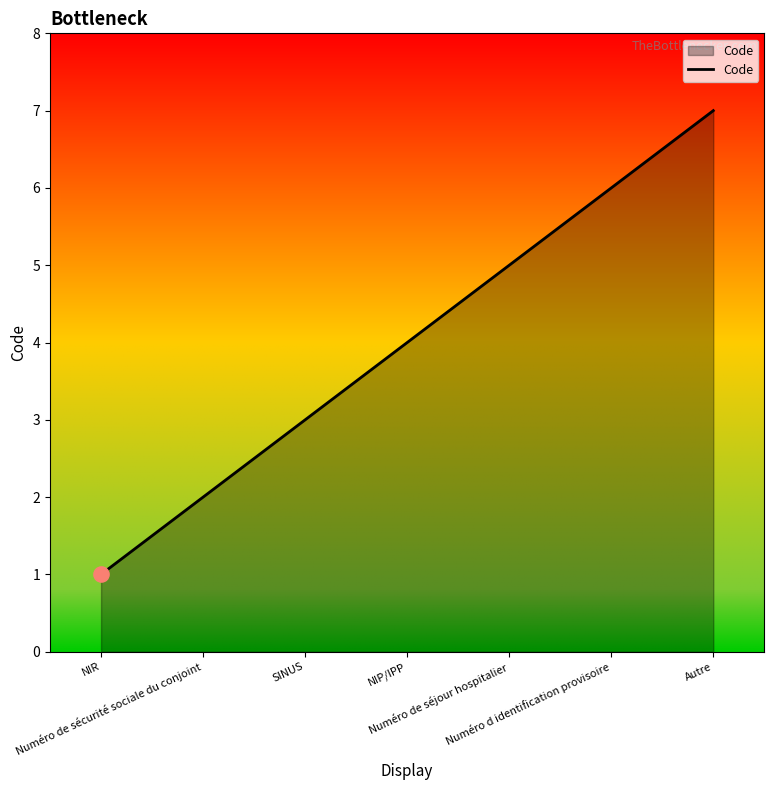

Approximately how many times larger is the value at Numéro d identification provisoire compared to Numéro de sécurité sociale du conjoint?

3.0